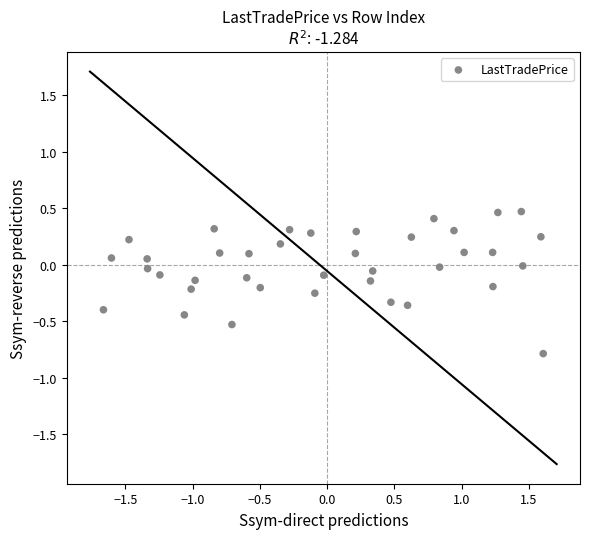

What is the range of Y values (max minus min)?

1.3